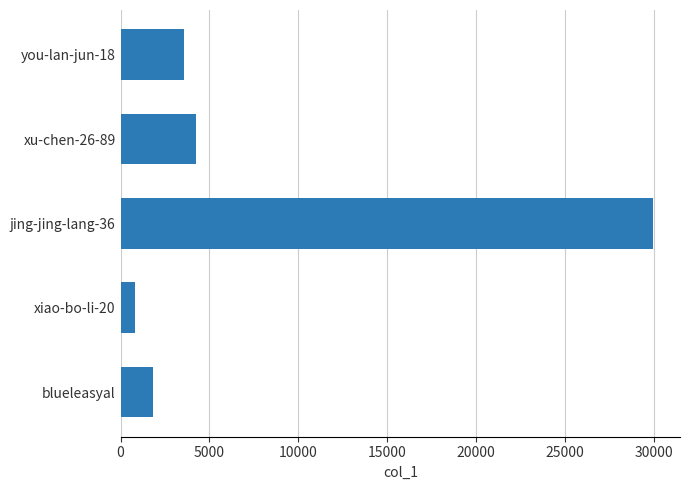

What is the difference between the maximum and second lowest values?

28177